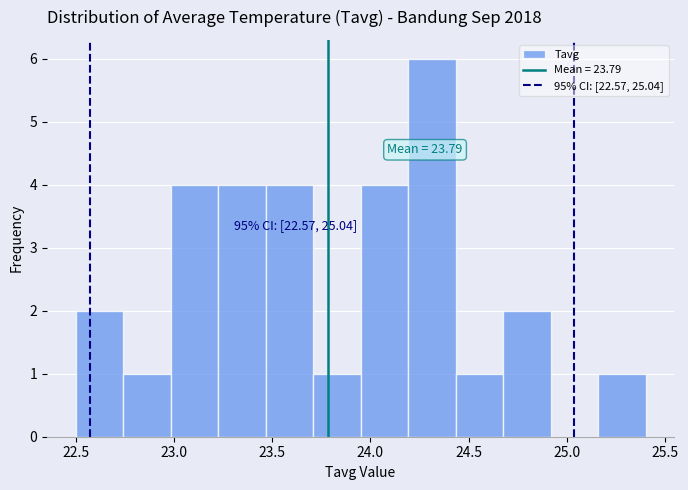

Over which range of the x-axis is the bar tallest?

24.20 to 24.45